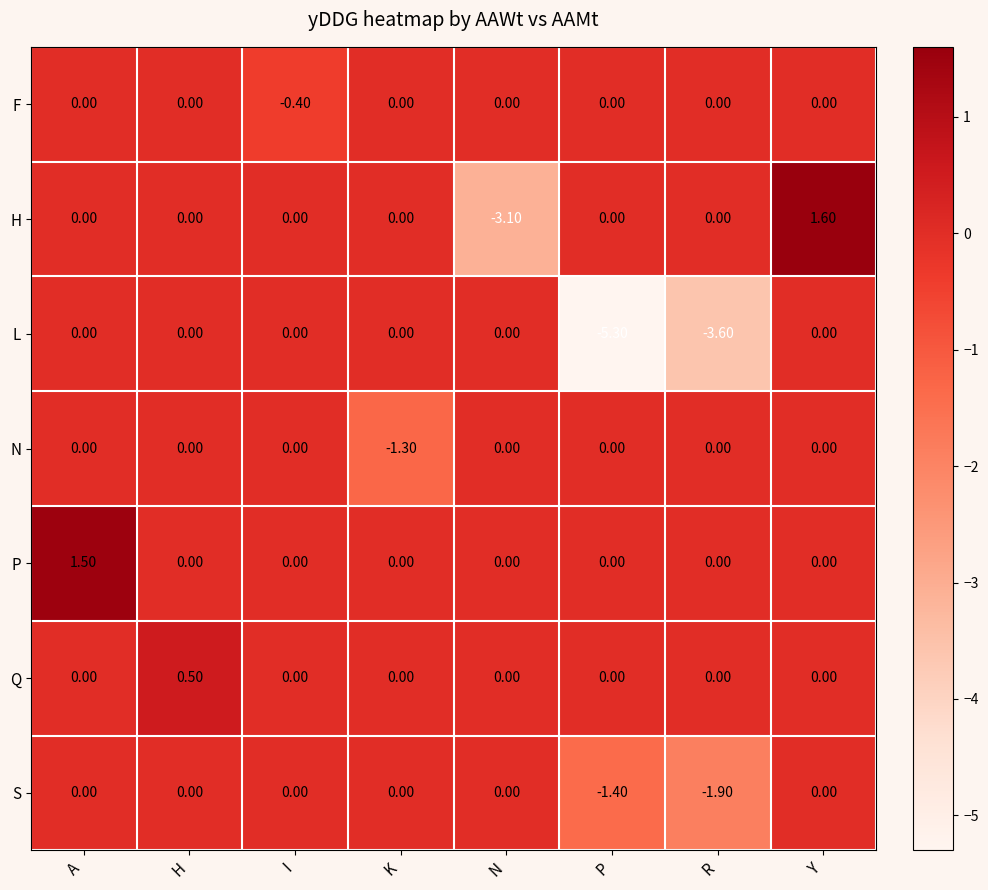

What is the difference between the maximum and minimum values in the Q series?

0.5